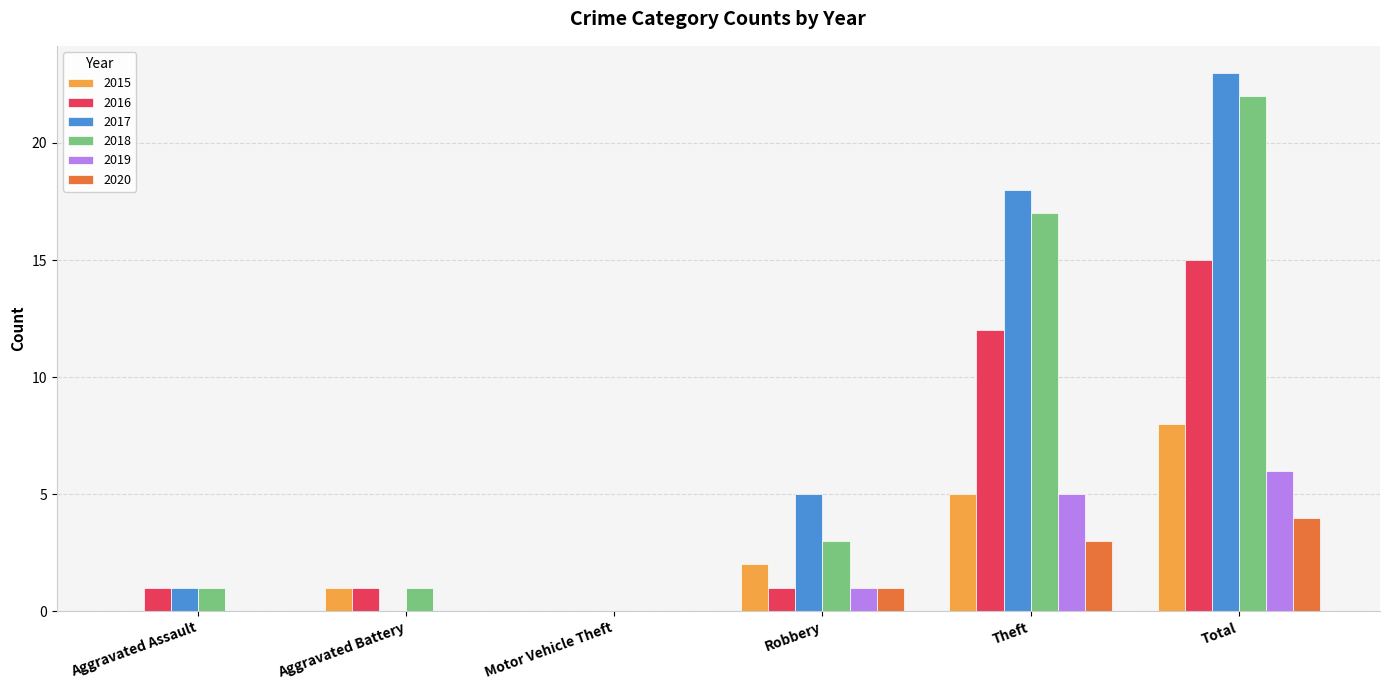

At which category is the sum across all series the highest?

Total